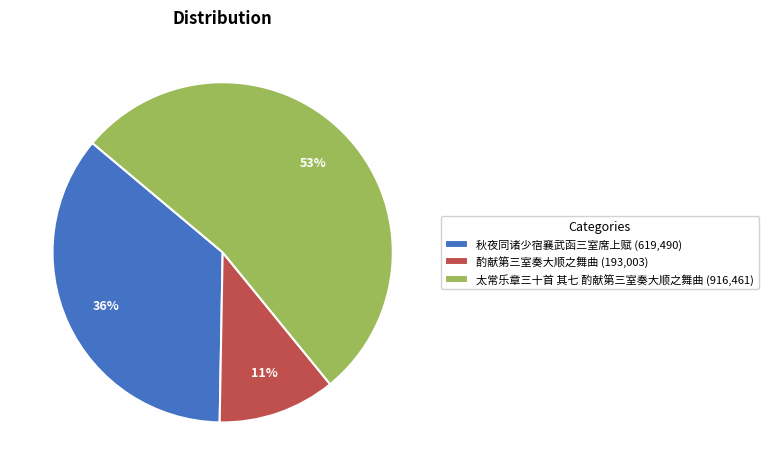

Which has a higher value, 酌献第三室奏大顺之舞曲 or 秋夜同诸少宿襄武函三室席上赋?

秋夜同诸少宿襄武函三室席上赋